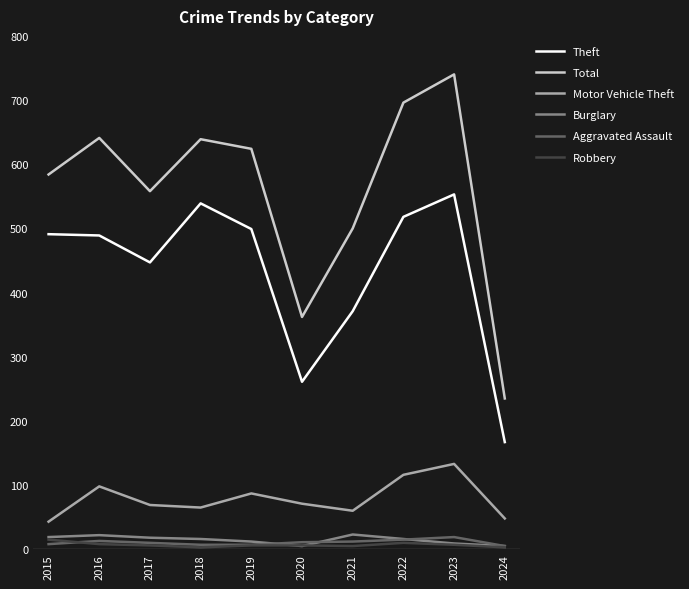

What is the lowest value of the Total series?

235